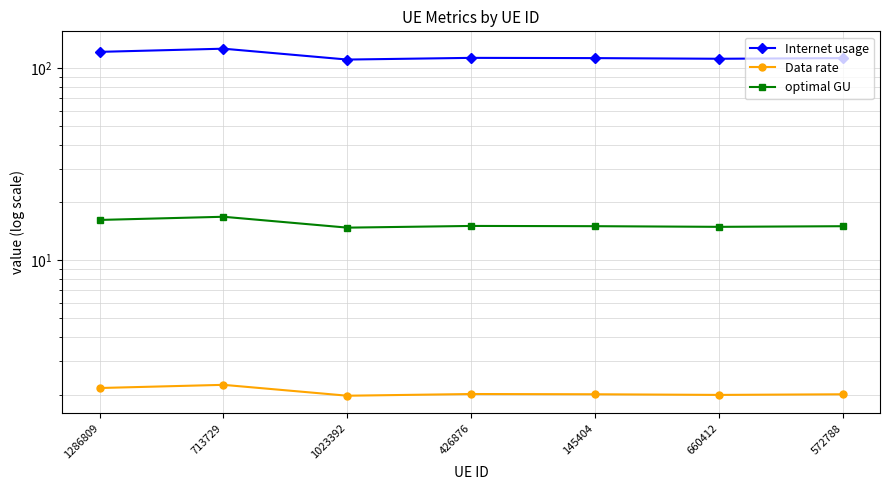

Reading left to right, list all the values displayed in this chart.

Internet usage: 1286809=121.3	713729=126.0	1023392=110.6	426876=112.9	145404=112.6	660412=111.7	572788=112.5
Data rate: 1286809=2.2	713729=2.3	1023392=2.0	426876=2.0	145404=2.0	660412=2.0	572788=2.0
optimal GU: 1286809=16.2	713729=16.8	1023392=14.8	426876=15.1	145404=15.0	660412=14.9	572788=15.0